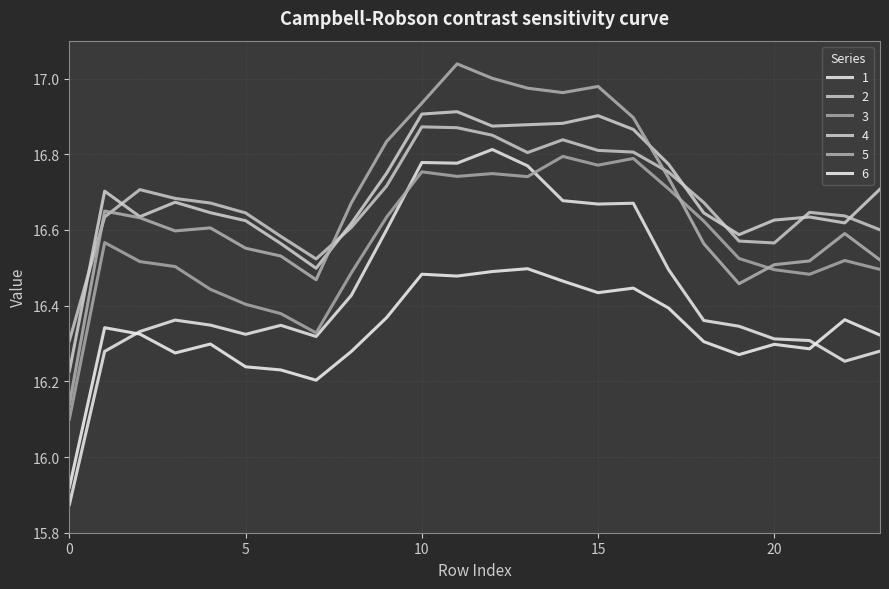

Which category has the highest value in the 3 series?

14